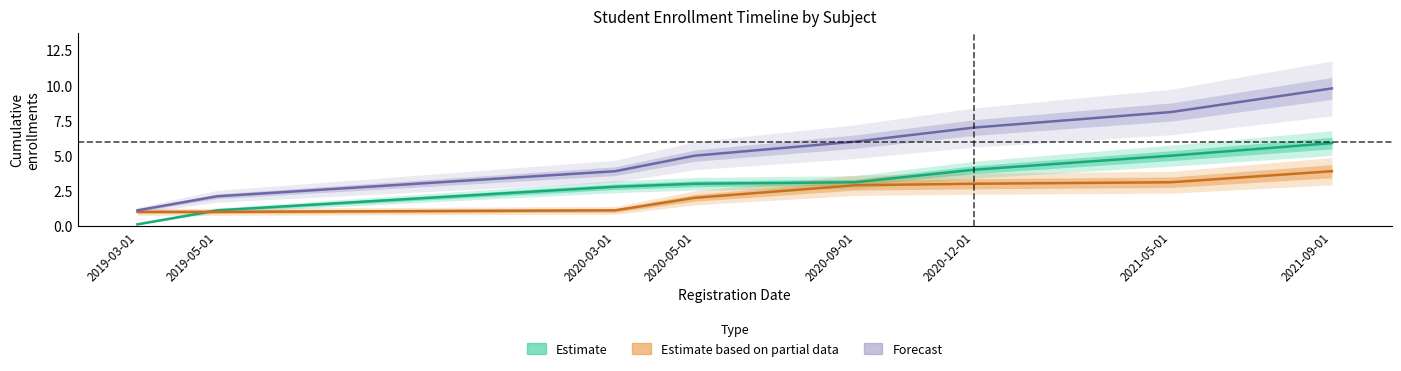

Which category has the lowest value across all series?

2019-03-01